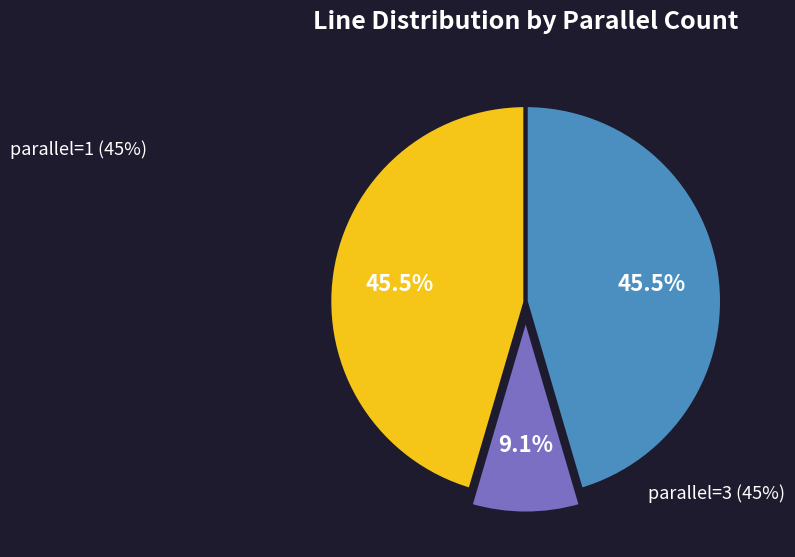

Does any single category account for the majority?

No